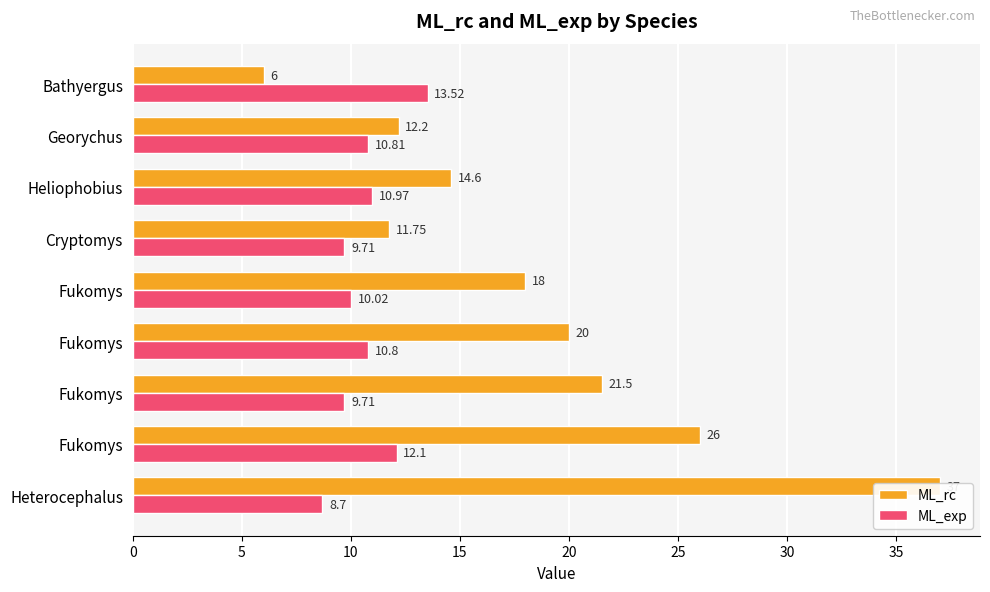

What are all the series names shown in the legend?

ML_rc, ML_exp